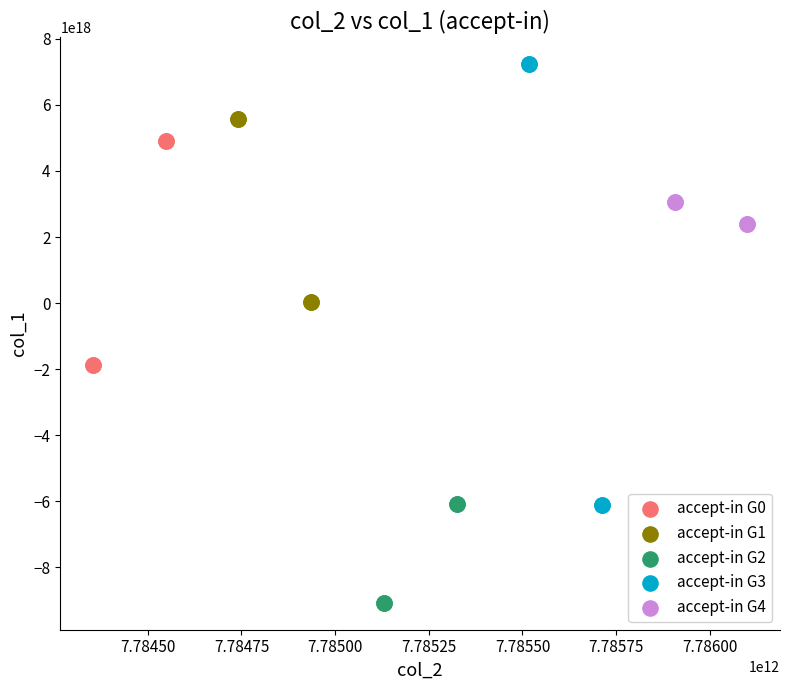

Which series reaches the maximum Y coordinate?

accept-in G3